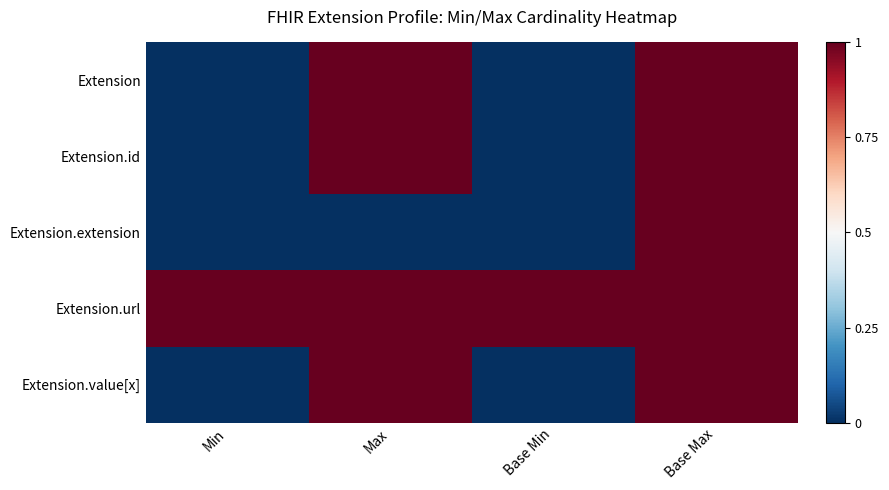

What is the smallest value displayed?

-0.5